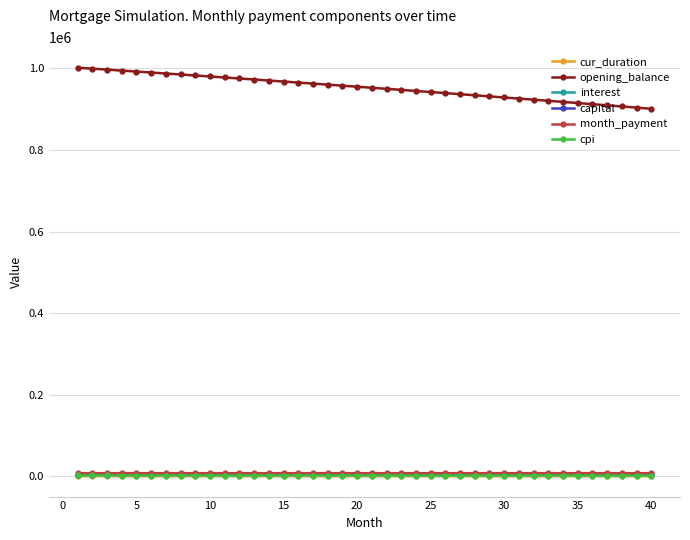

True or false: opening_balance and capital intersect in this chart.

False